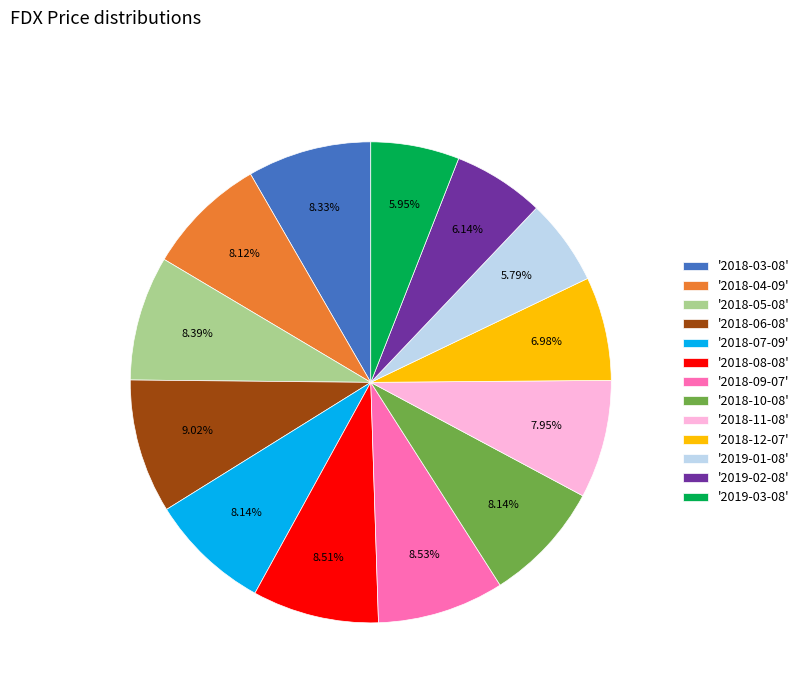

Combined, do '2018-05-08' and '2018-08-08' account for over 50%?

No